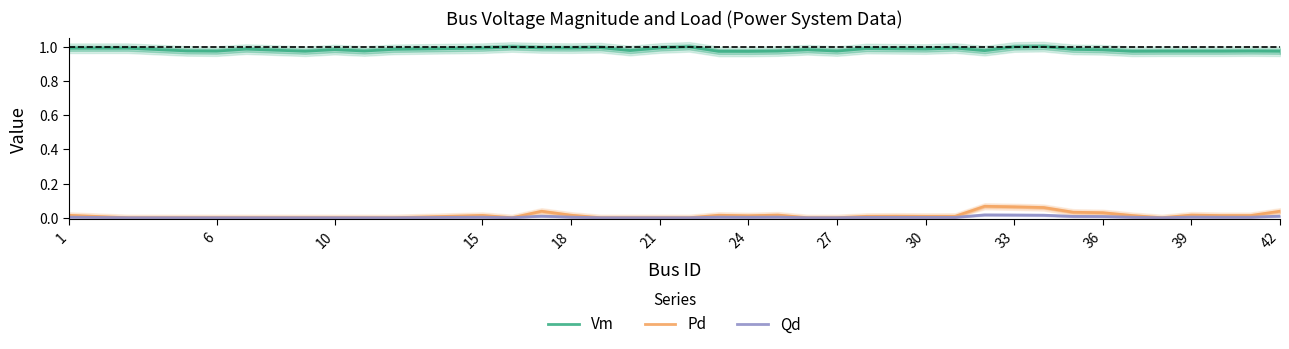

What is the average value of the Vm series?

1.0